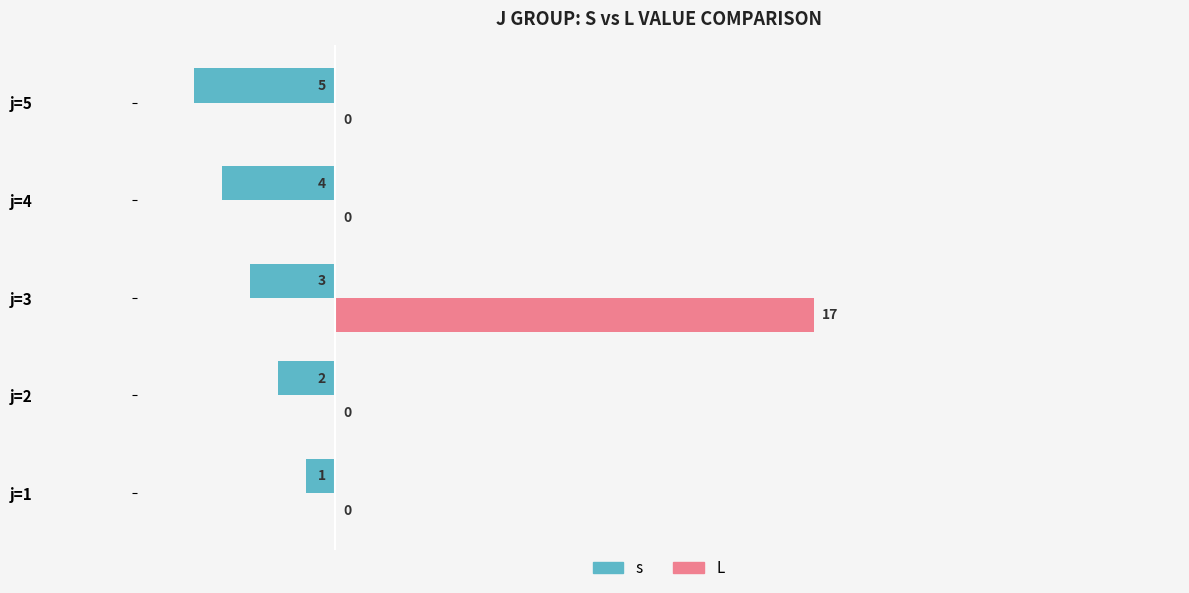

Which series has the widest spread of values?

L